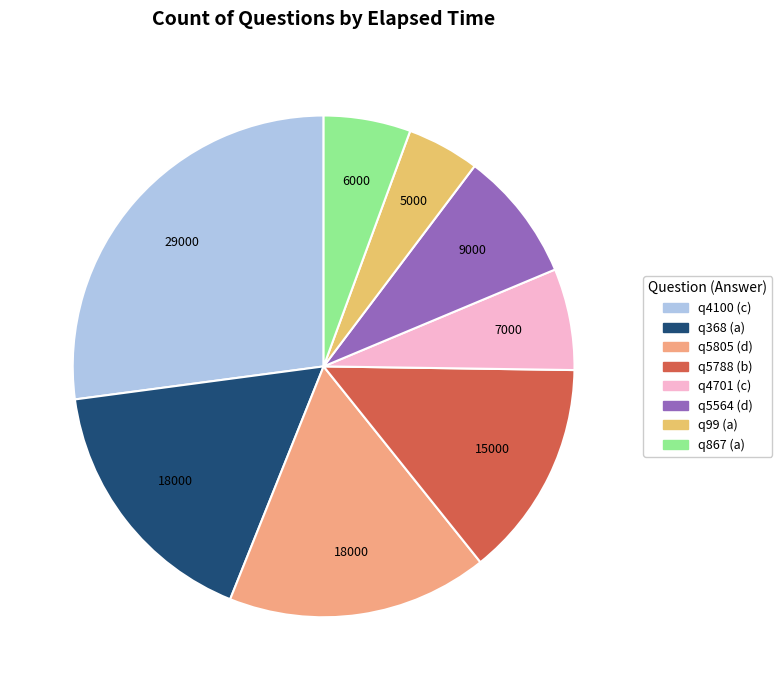

How many slices are in this pie chart?

8